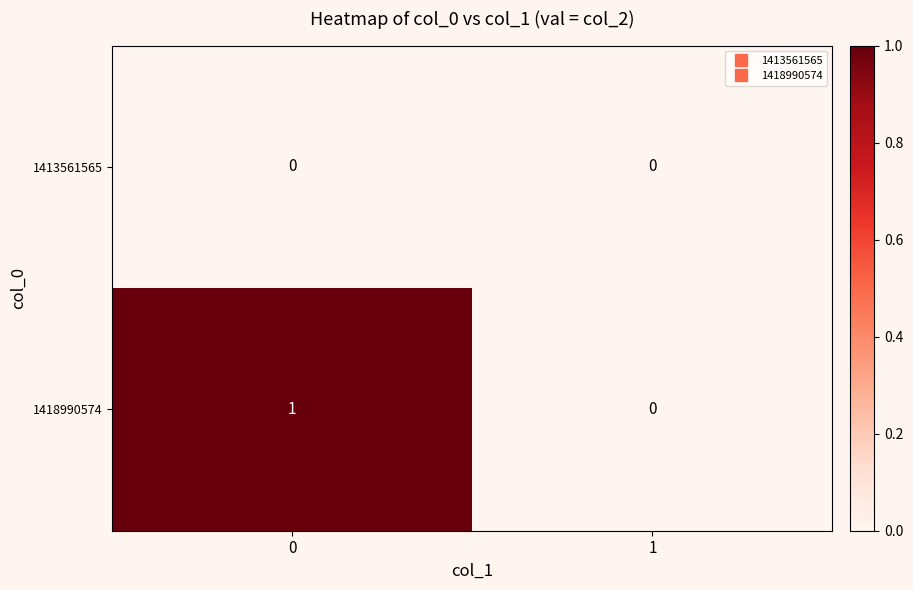

Rank the series by their average value, from lowest to highest.

1413561565, 1418990574